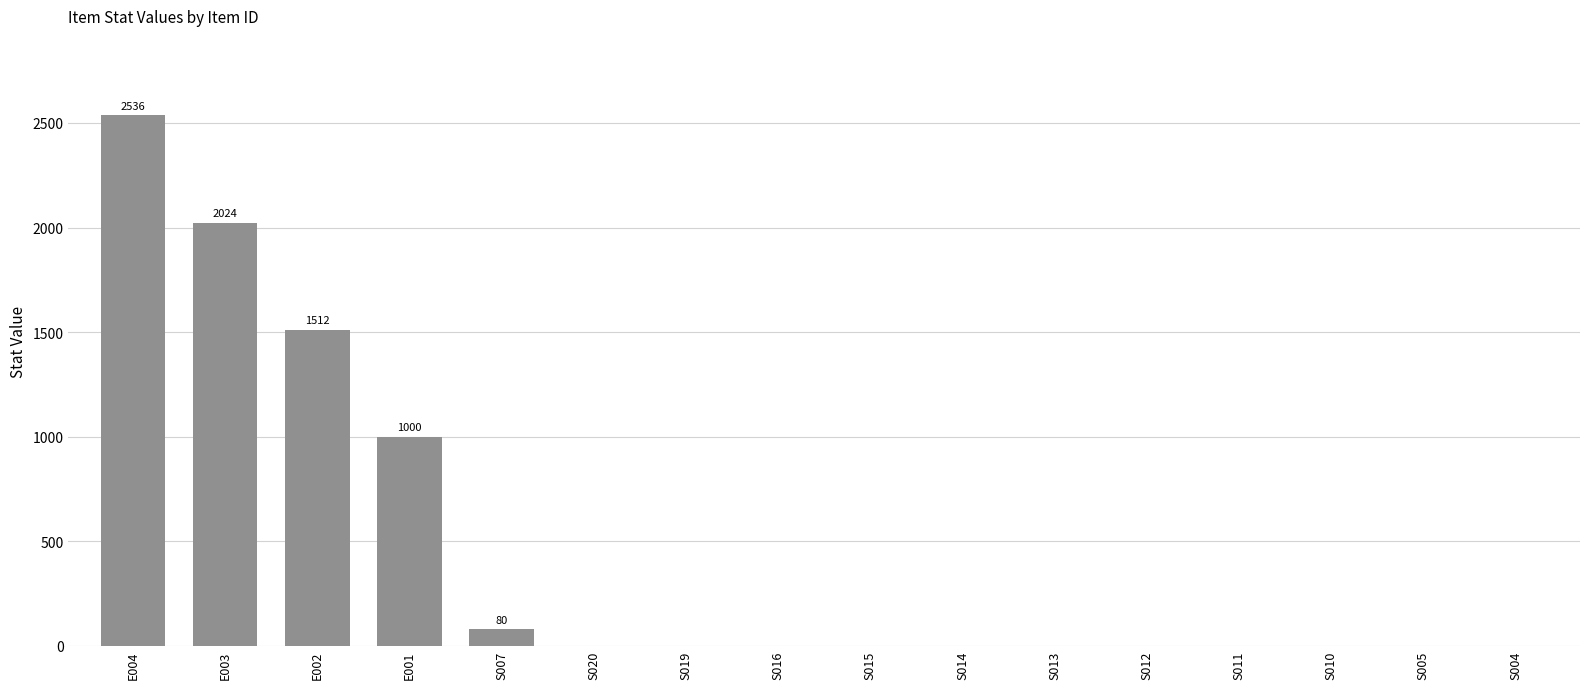

What is the greatest value displayed?

2536